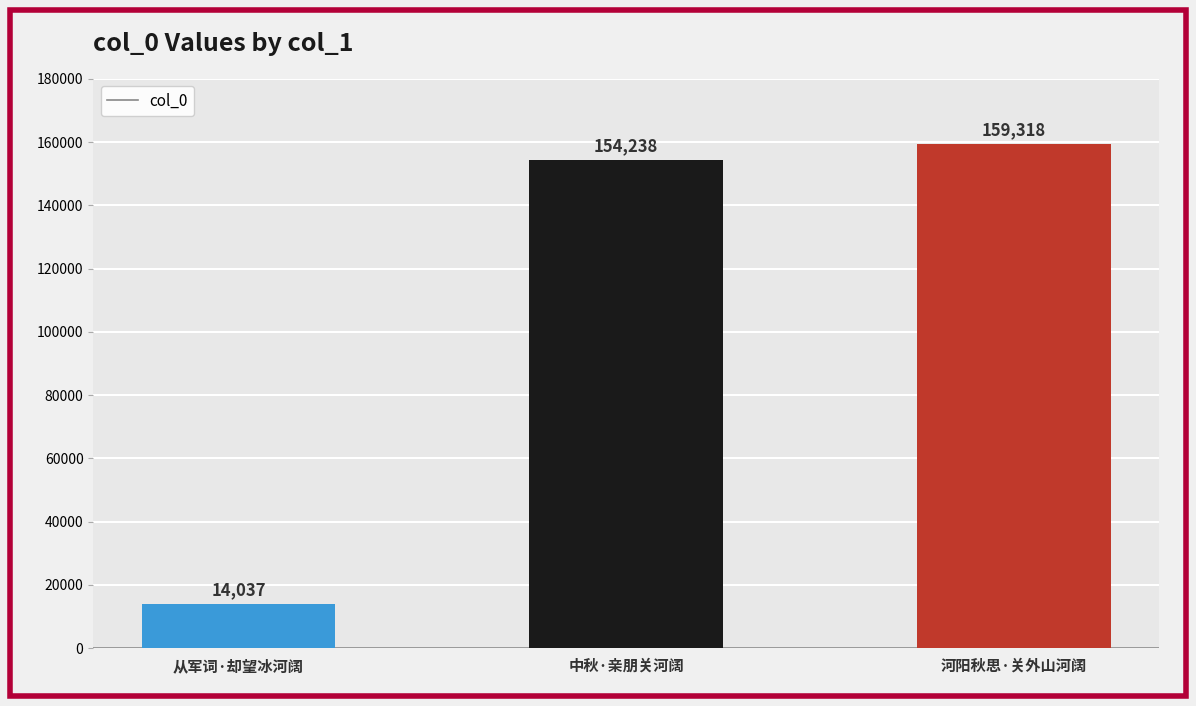

Read the value at 中秋·亲朋关河阔.

154238